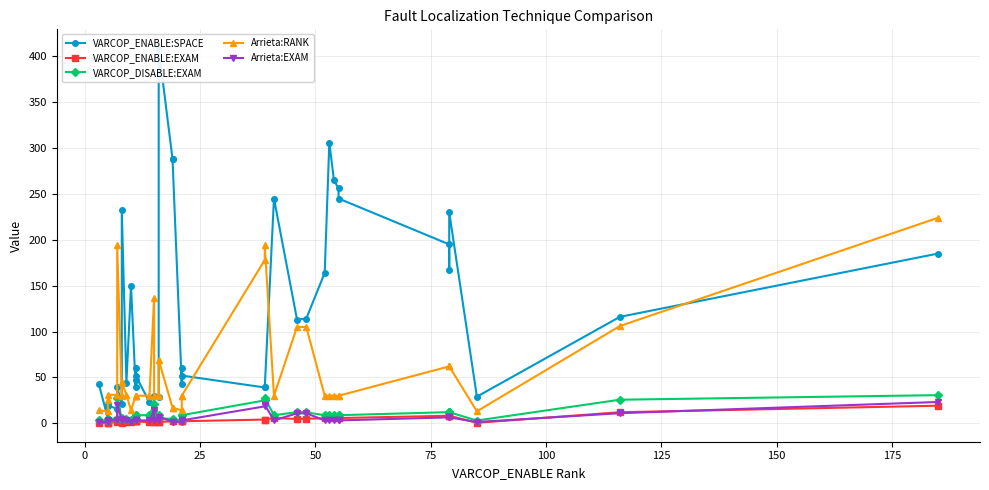

How many data points in Arrieta:RANK are above 30?

16